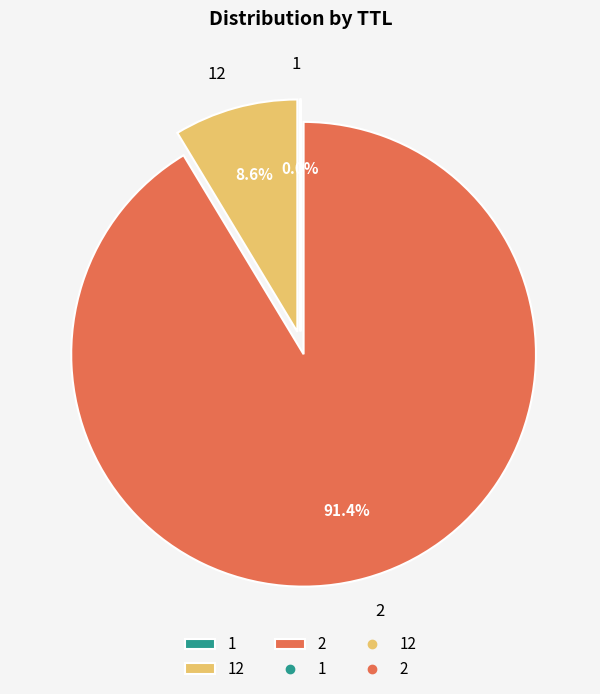

Does any single category account for the majority?

Yes